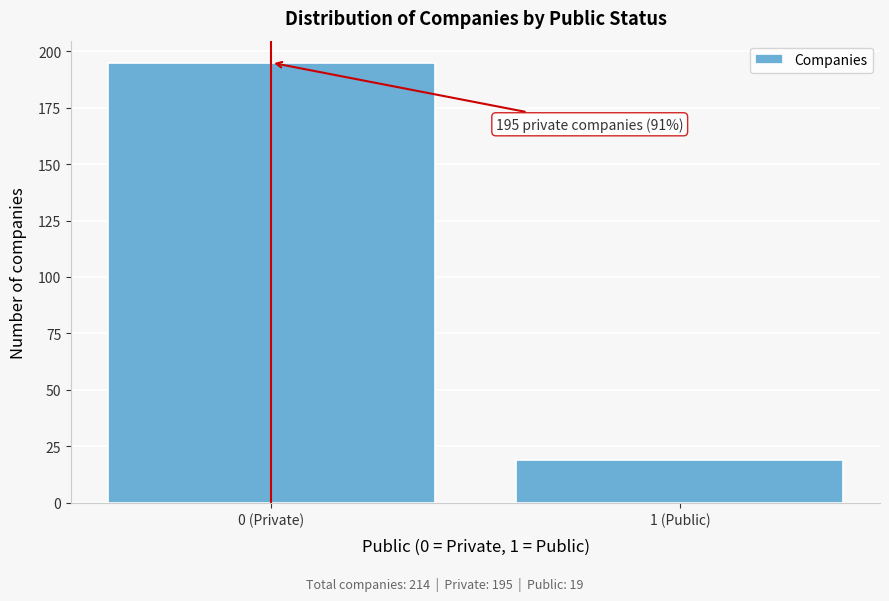

Reading left to right, list all the values displayed in this chart.

195	19